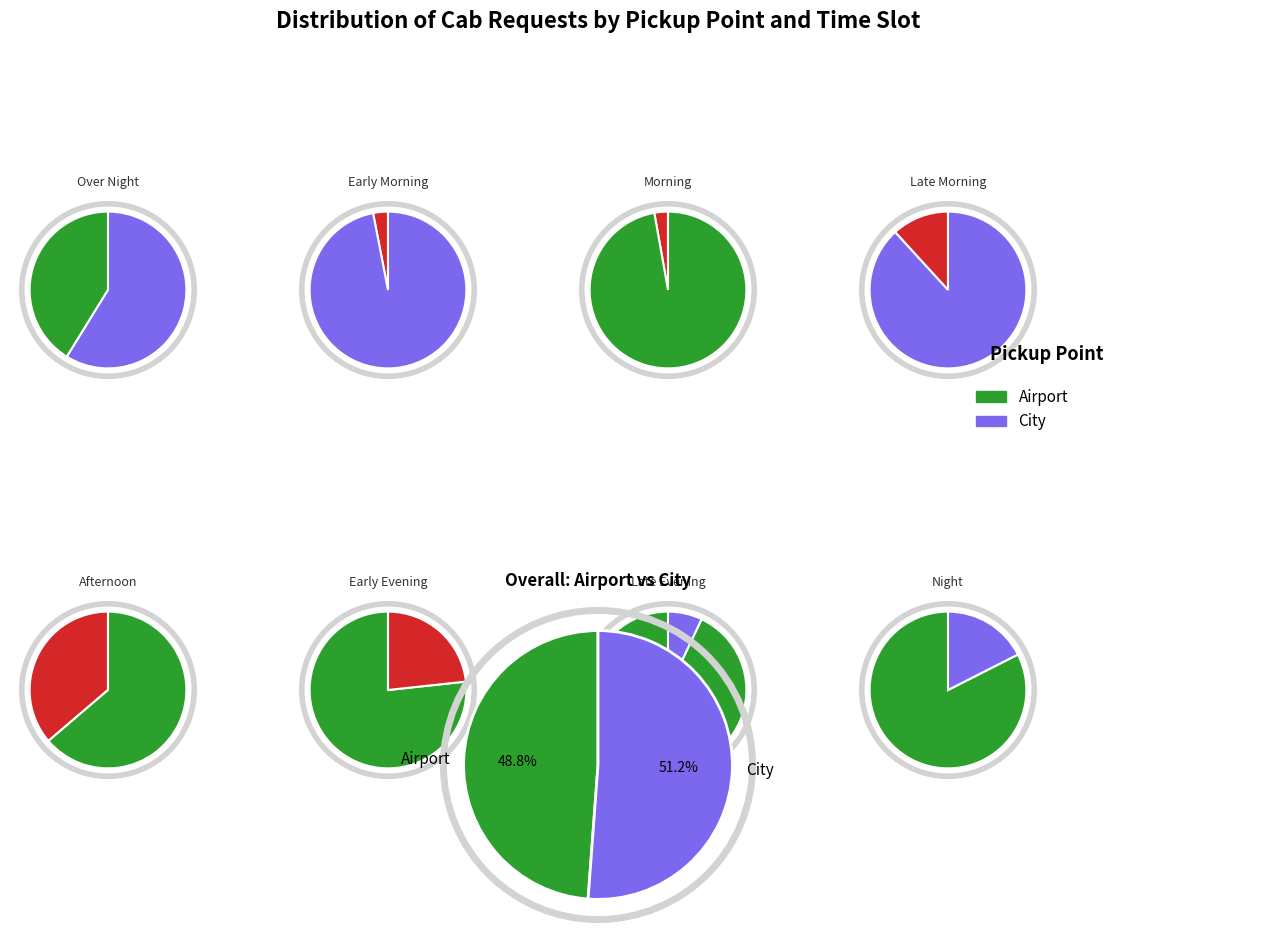

How many segments does this pie chart have?

8